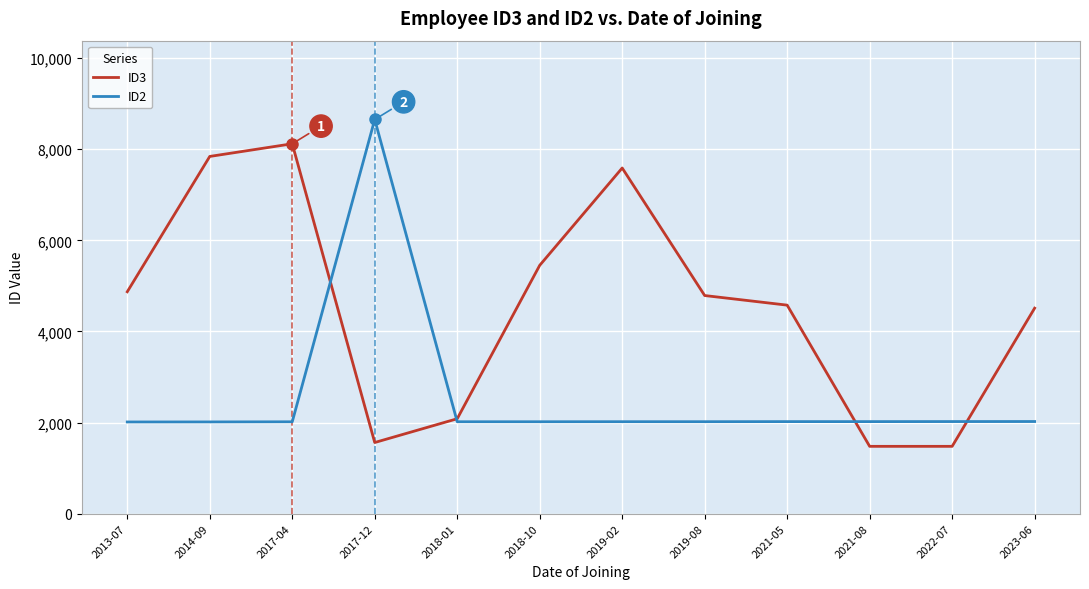

What is the lowest value of the ID3 series?

1478